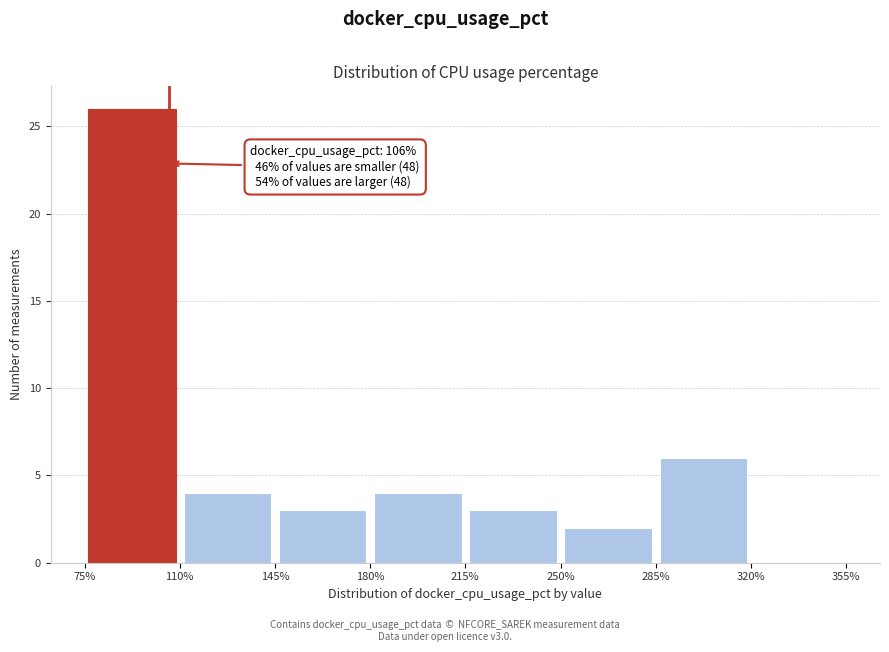

Which range on the x-axis has the tallest bar?

75% to 110%